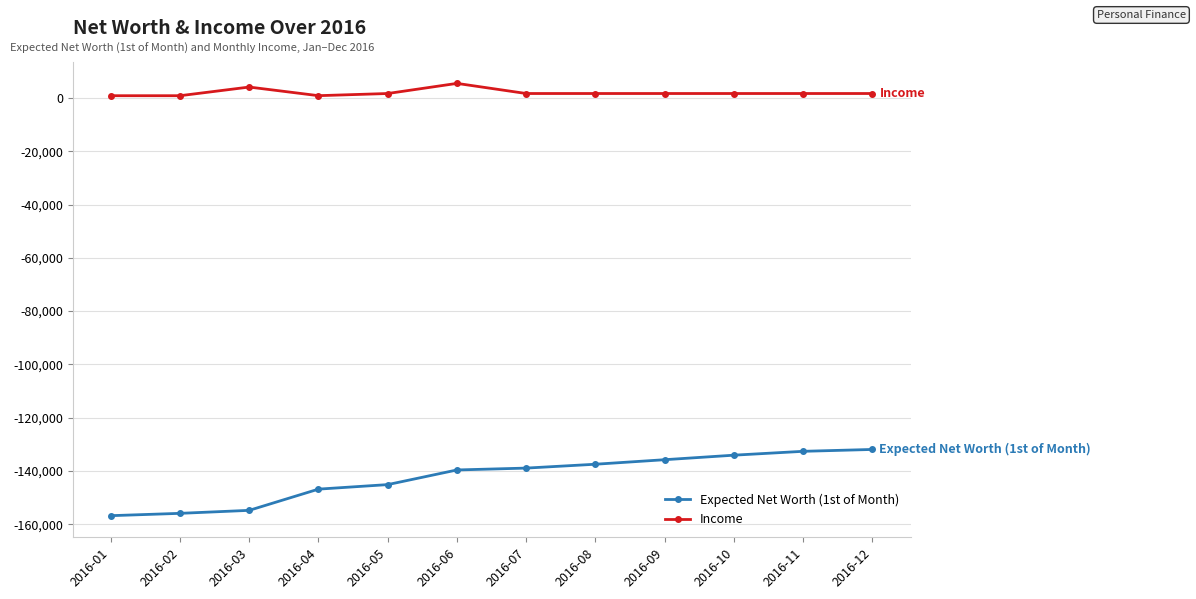

What is the smallest value displayed?

-156795